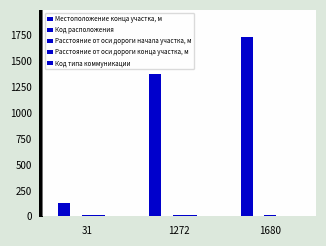

At which category does the chart reach its peak across all series?

1680